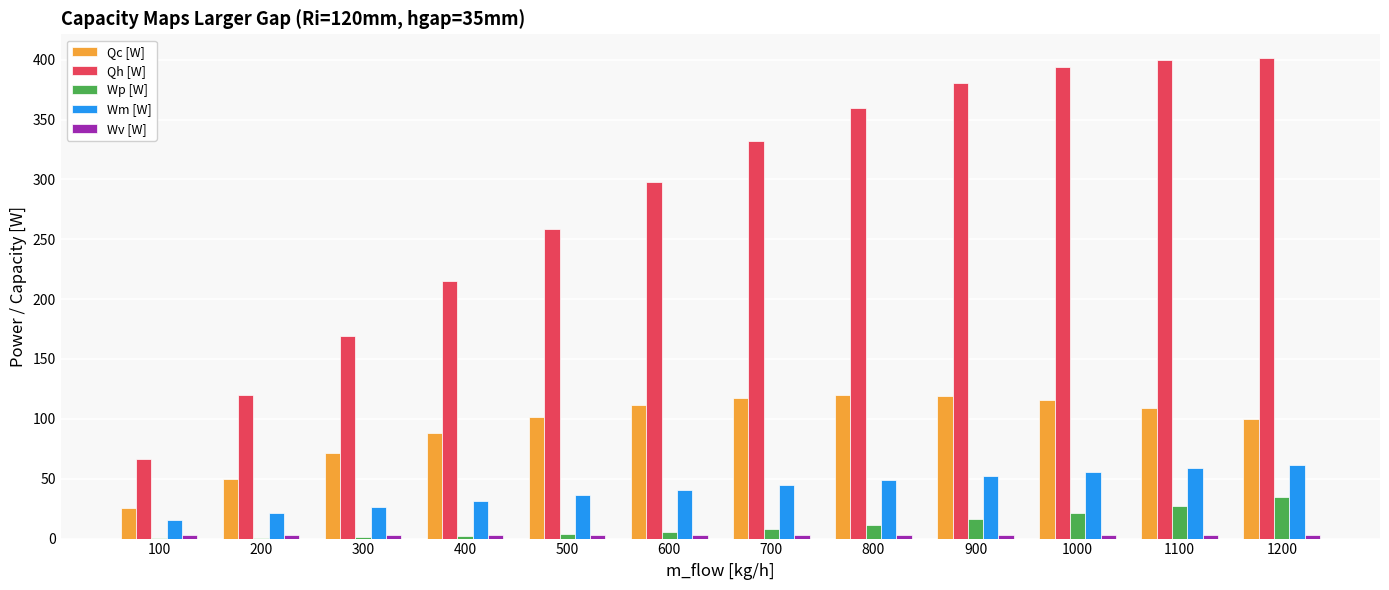

What is the average value of the Wp [W] series?

11.0